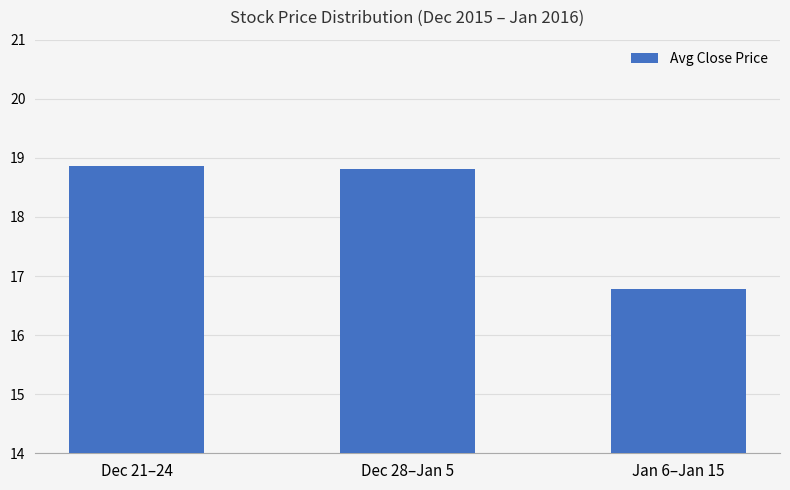

What is the label of the 2nd bar from the left?

Dec 28–Jan 5